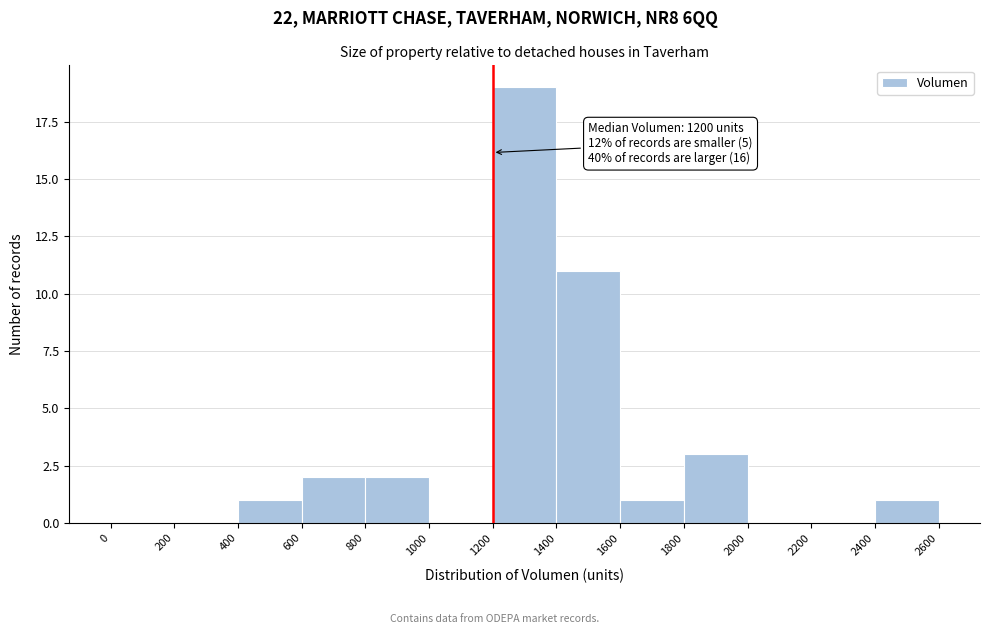

Over which range of the x-axis is the bar tallest?

1200 to 1400